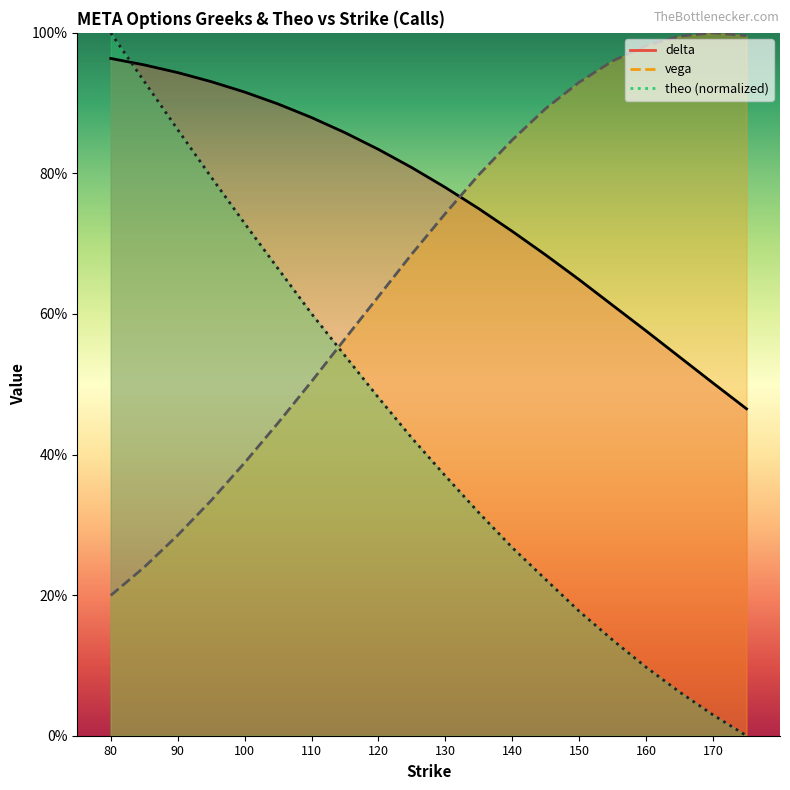

List the series in order of their overall mean, lowest first.

theo, vega, delta